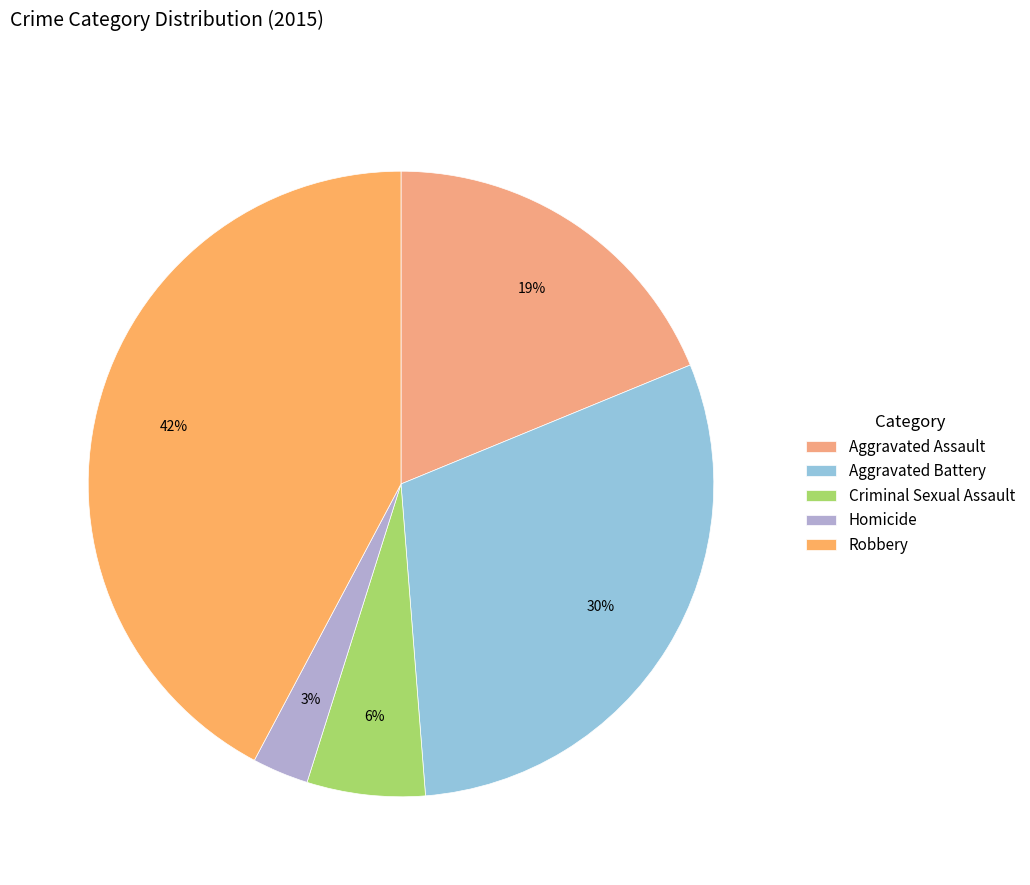

What percentage is the Aggravated Assault slice, to the nearest percent?

19%